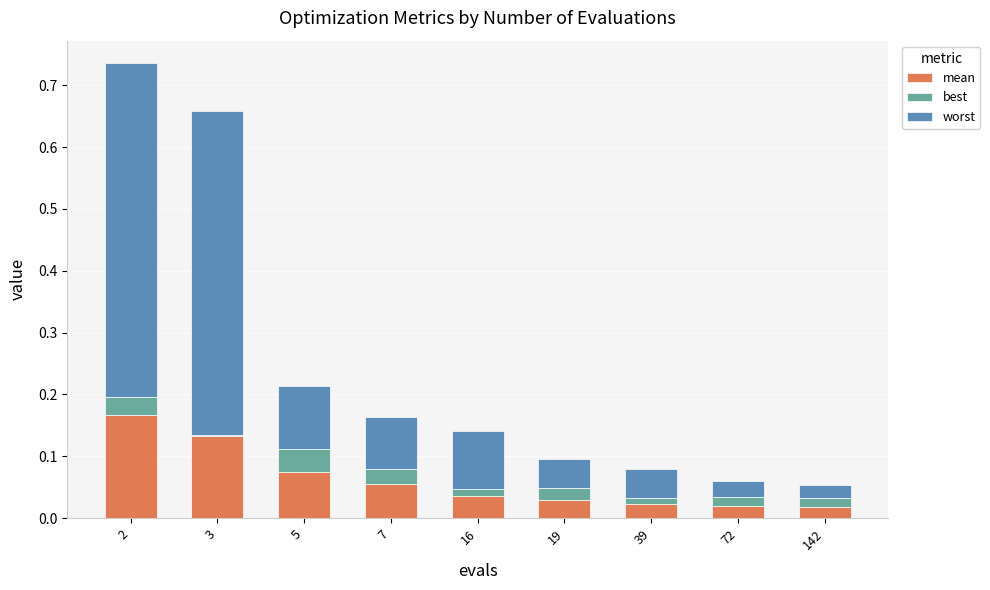

Rank the series at 19 from lowest to highest value.

best, mean, worst